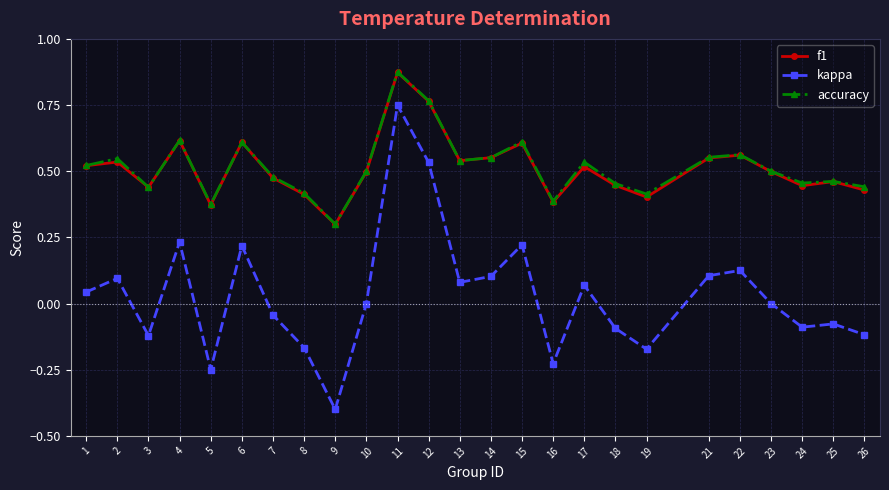

In f1, how many points are lower than both neighbors (excluding endpoints)?

7